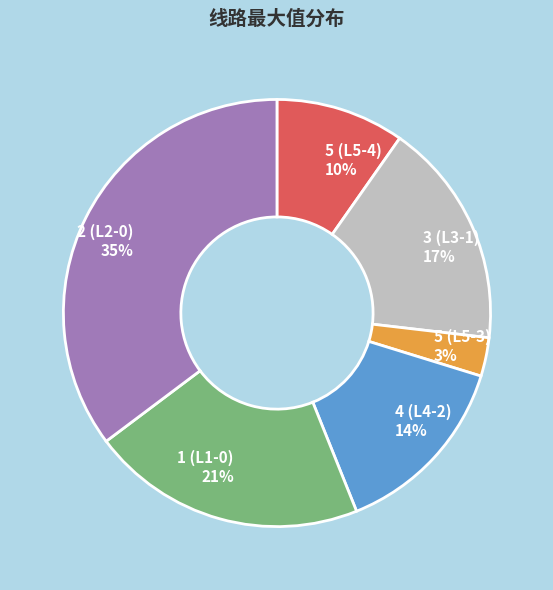

Count the number of slices in the pie.

6